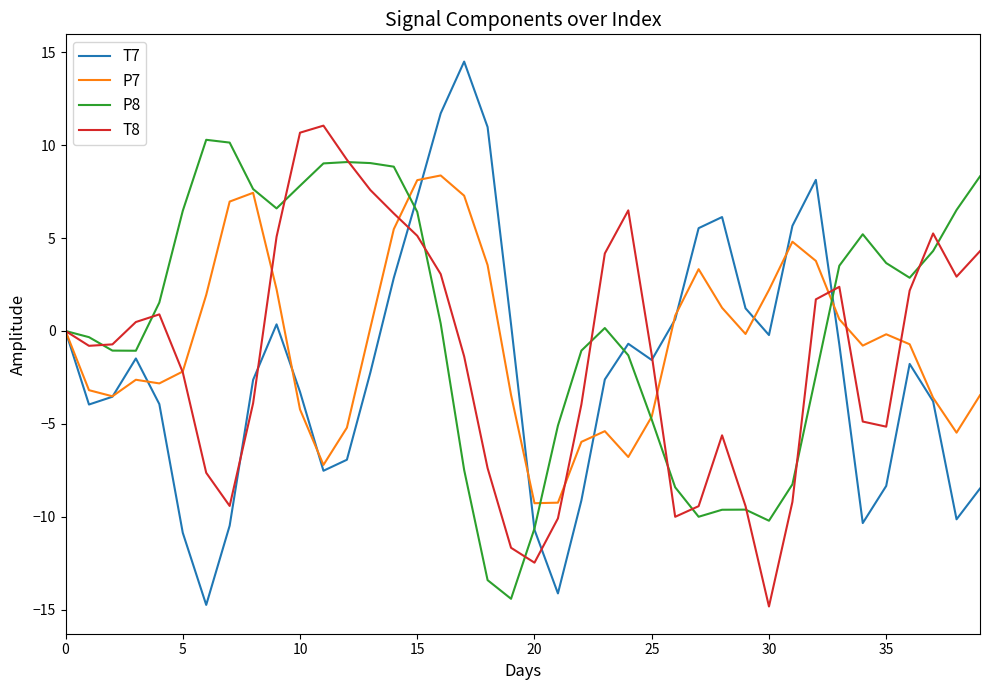

What is the minimum value shown in the chart?

-14.8